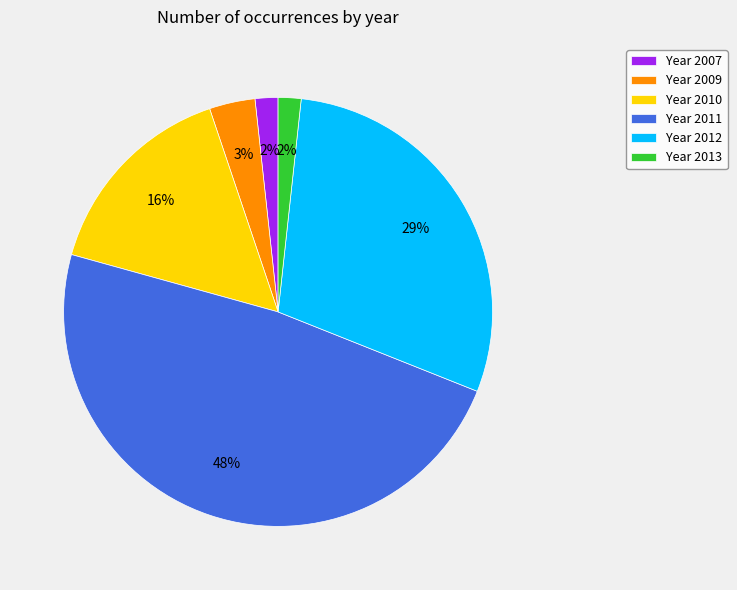

Which has a higher value, Year 2009 or Year 2013?

Year 2009